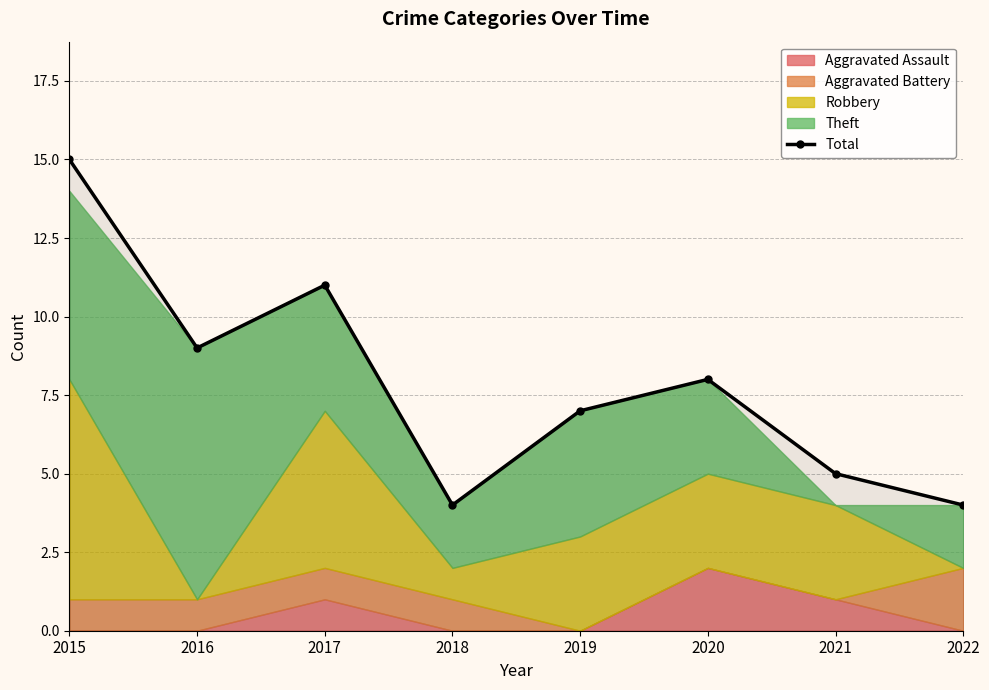

How many interior local valleys (lower than both neighbors) does the data have?

2